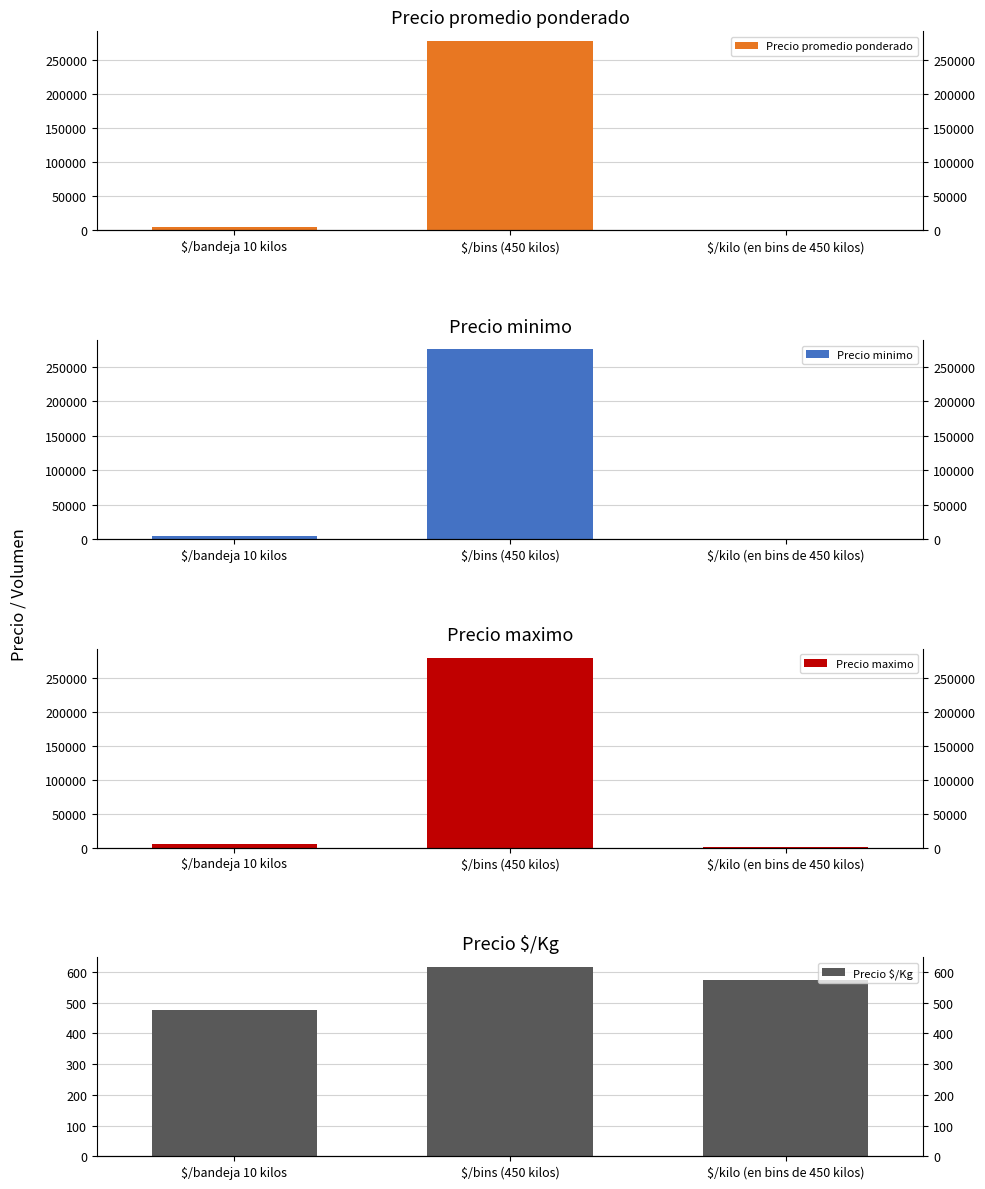

Are the bars horizontal?

No